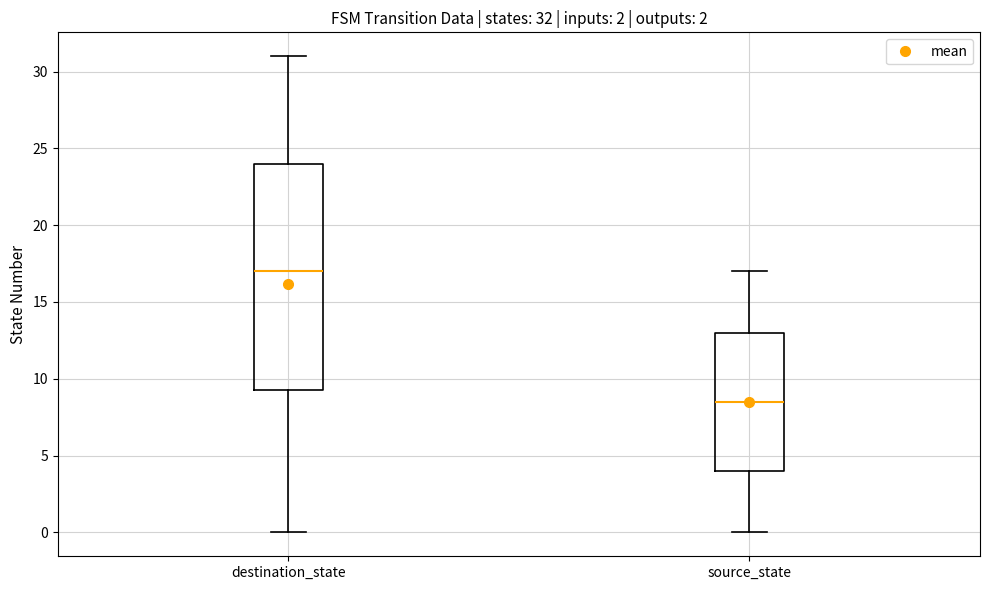

Which box's median line is the lowest?

source_state